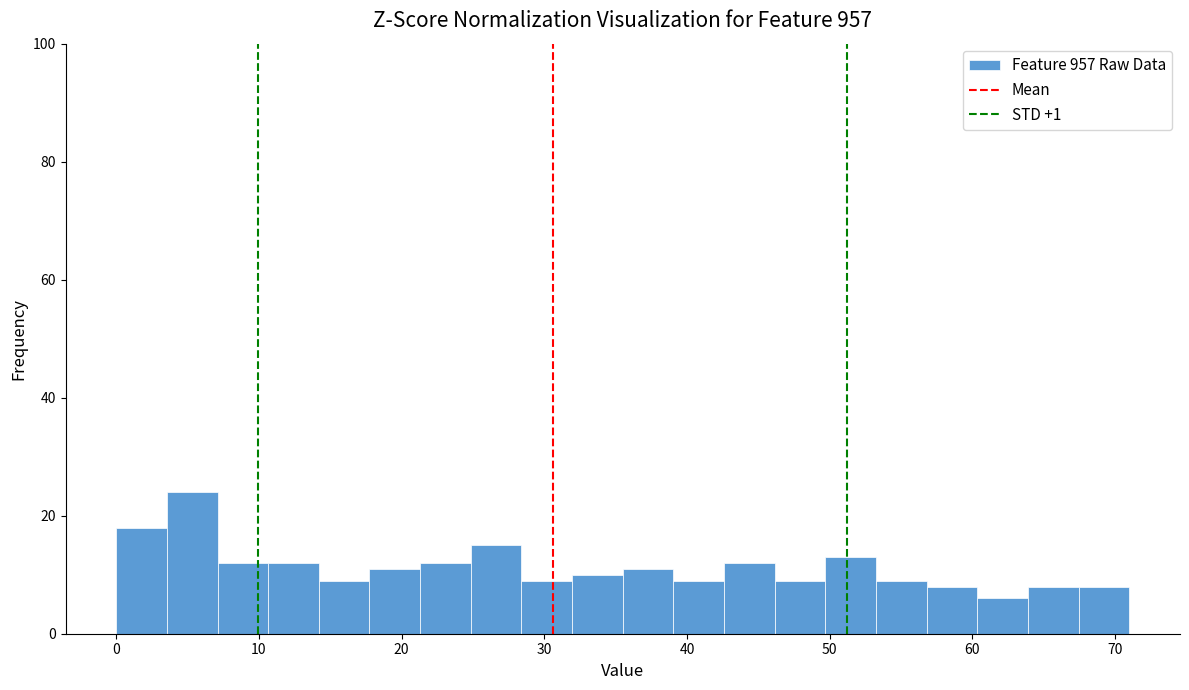

Around what value on the x-axis is the tallest bar? Give the approximate position of its centre, as read against the axis.

5